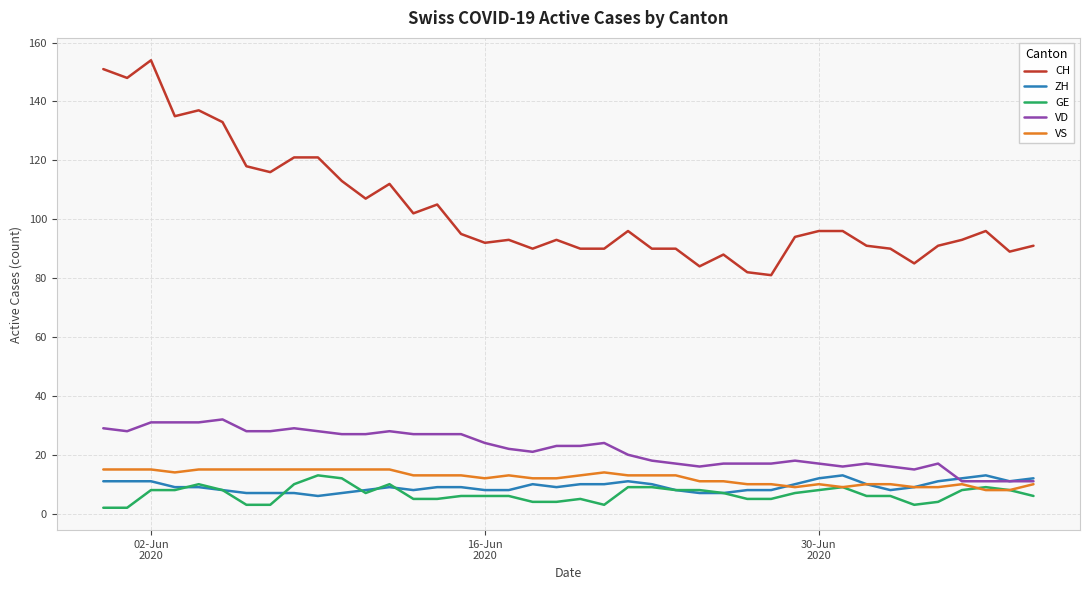

What is the maximum value for GE?

13